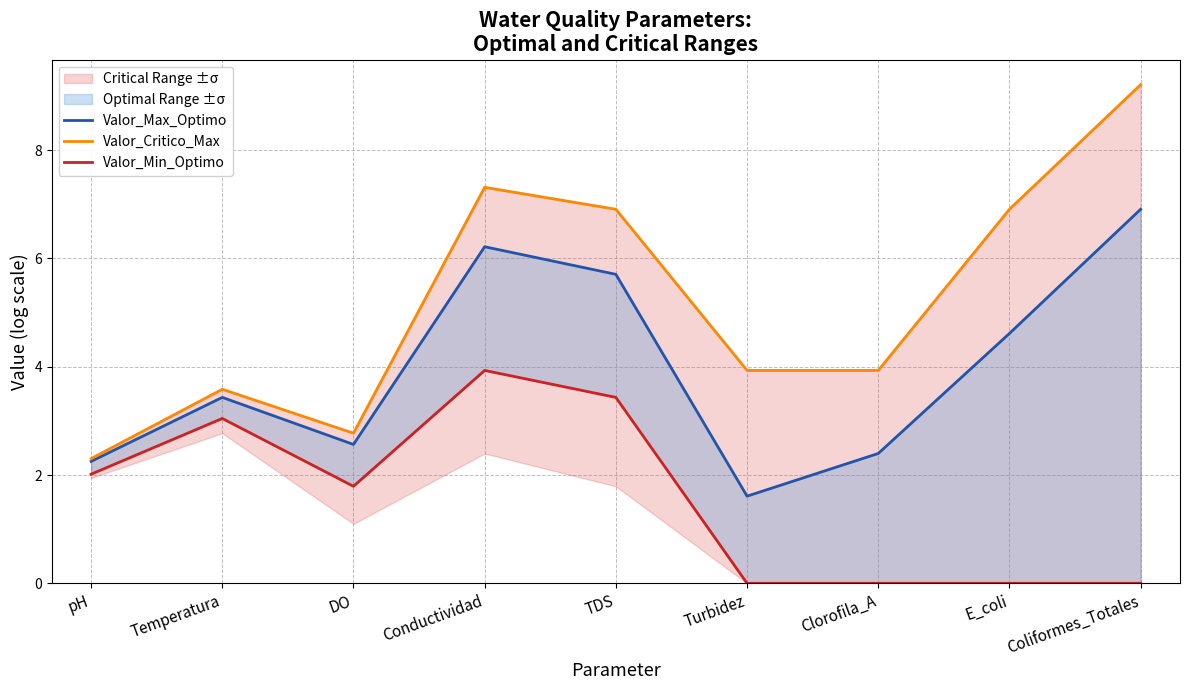

At Coliformes_Totales, list the series in order from smallest to largest.

Valor_Min_Optimo, Valor_Max_Optimo, Valor_Critico_Max